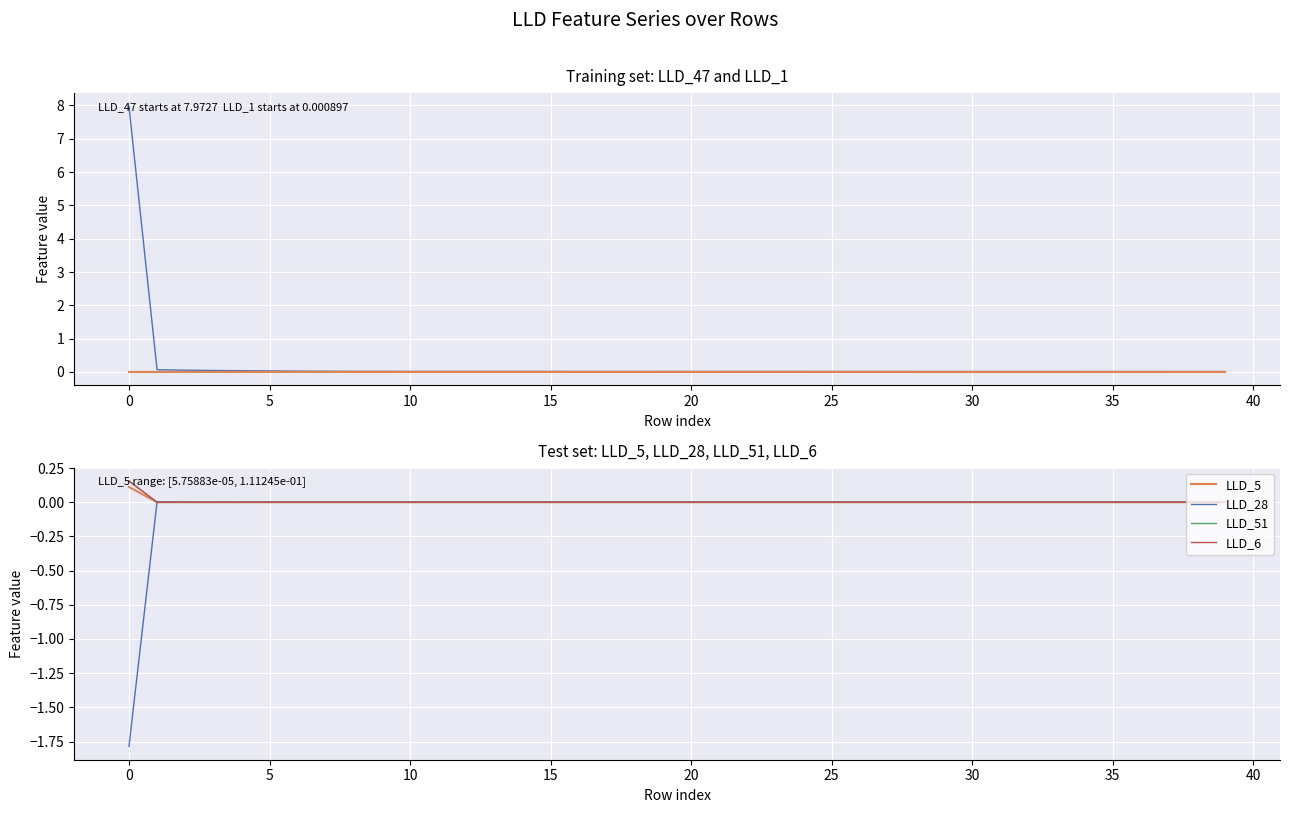

Is it true that LLD_28 equals 0.0 at 15?

True